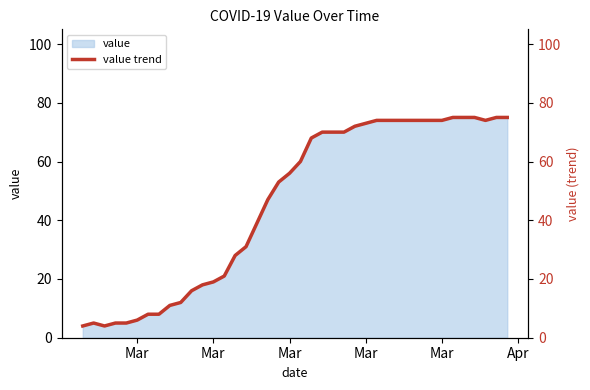

What is the difference between the maximum and minimum values?

71